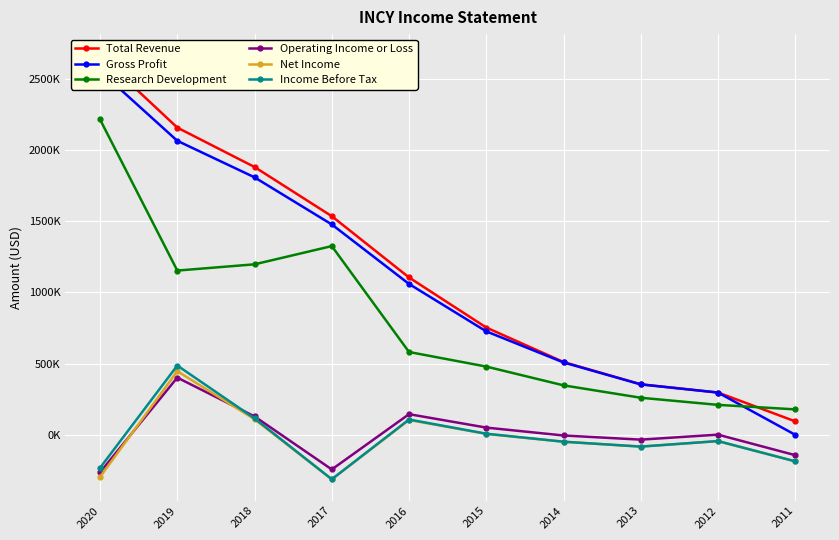

Is the value of Net Income at 2012 greater than the value of Total Revenue at 2011?

No